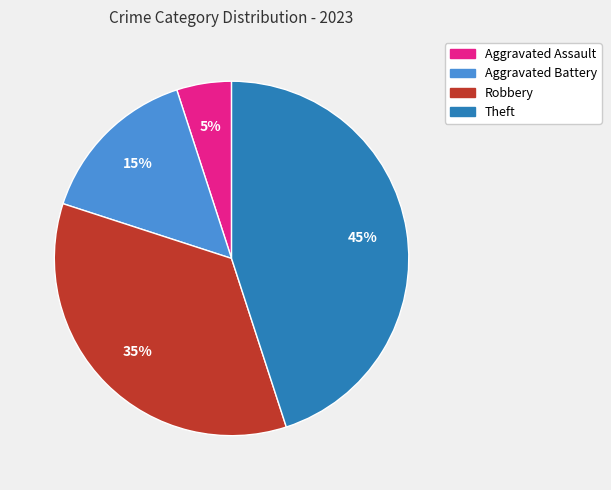

Is the sum of Robbery and Aggravated Assault greater than half?

No